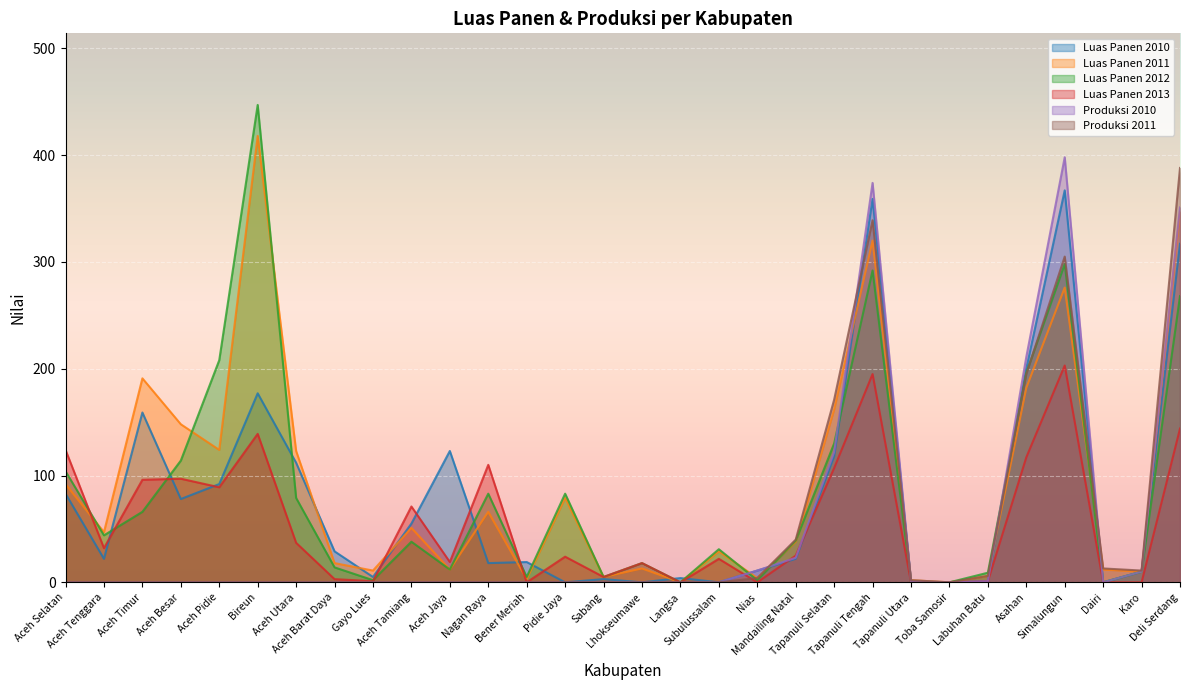

List the series in order of their peak value, lowest first.

Luas Panen 2013, Luas Panen 2010, Produksi 2011, Produksi 2010, Luas Panen 2011, Luas Panen 2012